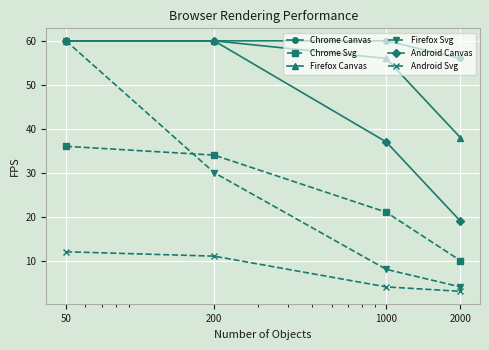

What is the minimum value for Firefox Svg?

4